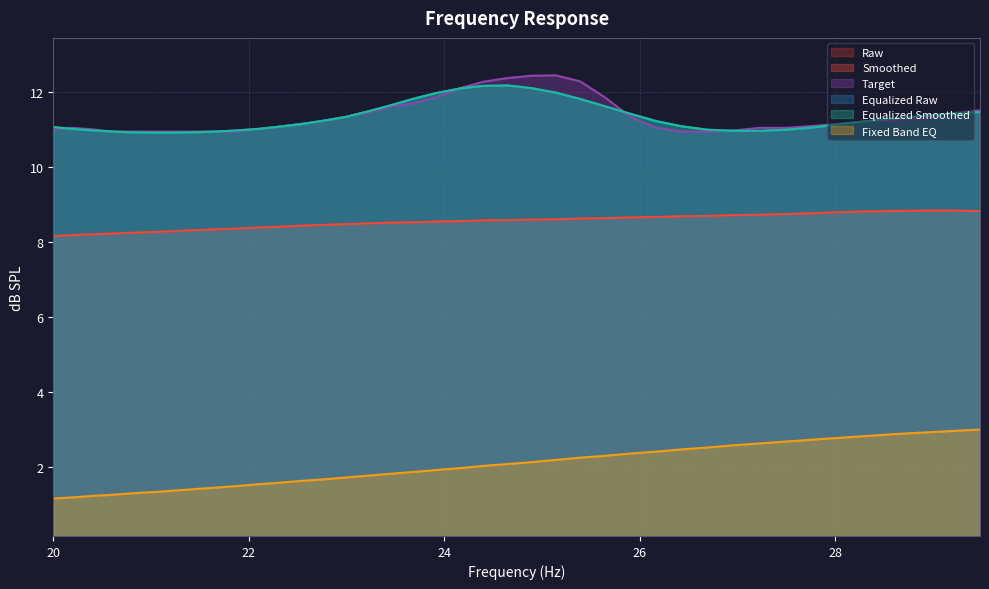

The equalized_raw series shows 3.0 at 20.0. True or false?

False